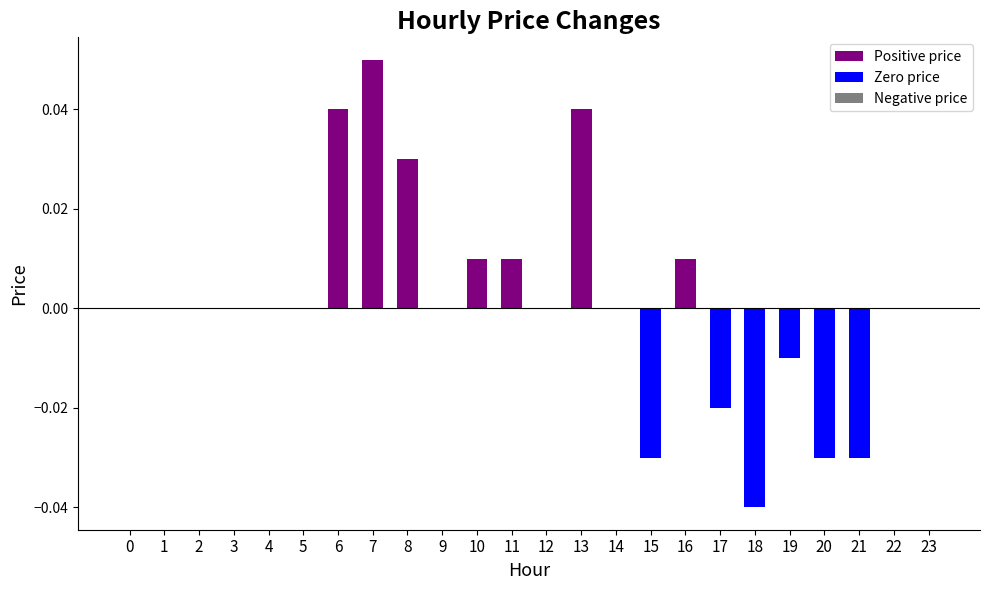

At which category does the chart reach its peak across all series?

7